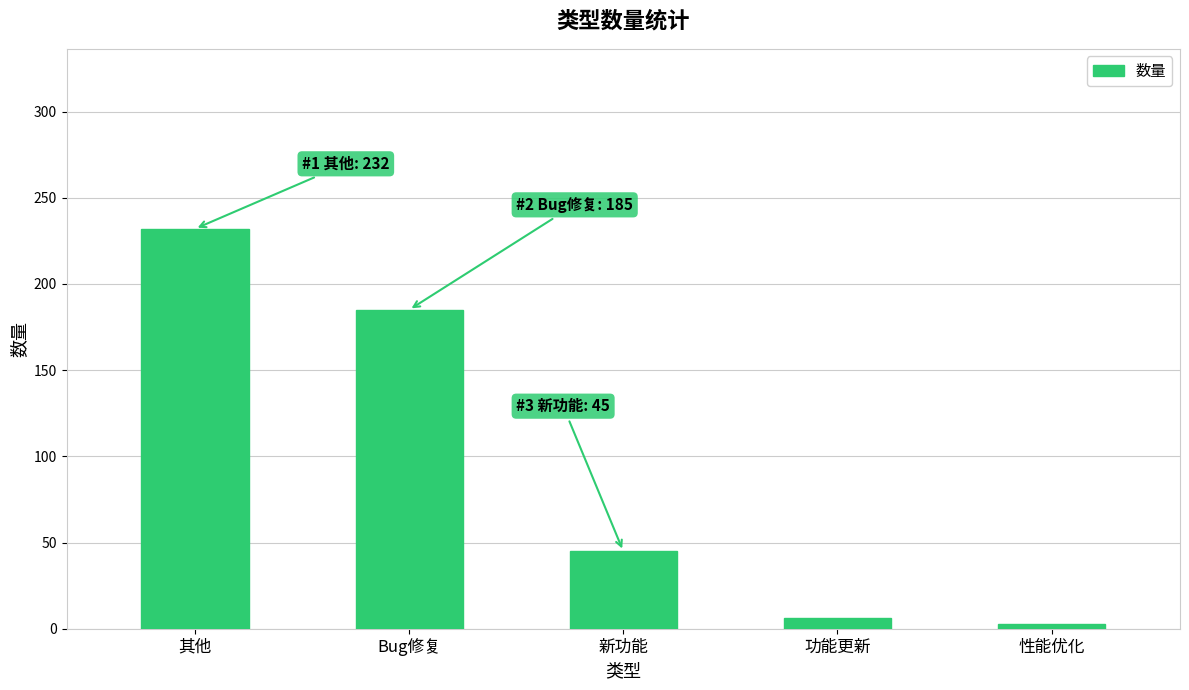

Are the bars horizontal?

No